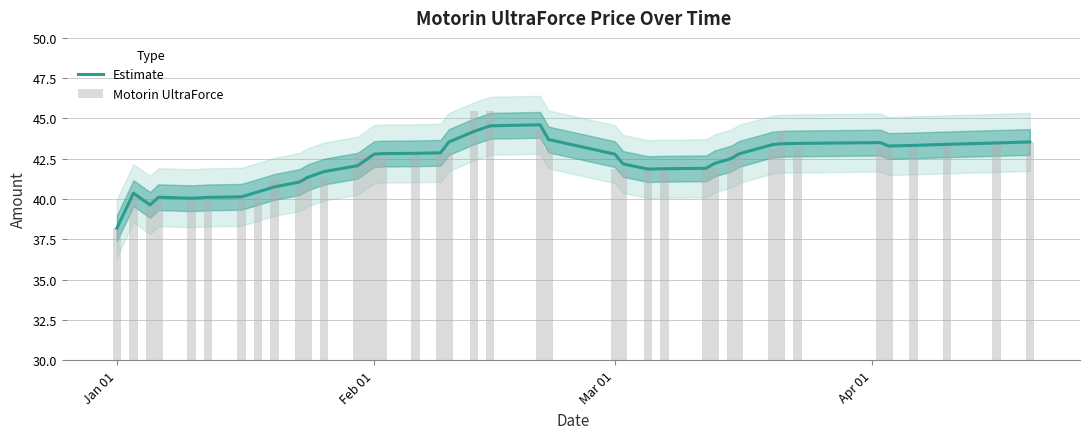

What is the value of the Motorin UltraForce bar at the 12th from the left?

41.4